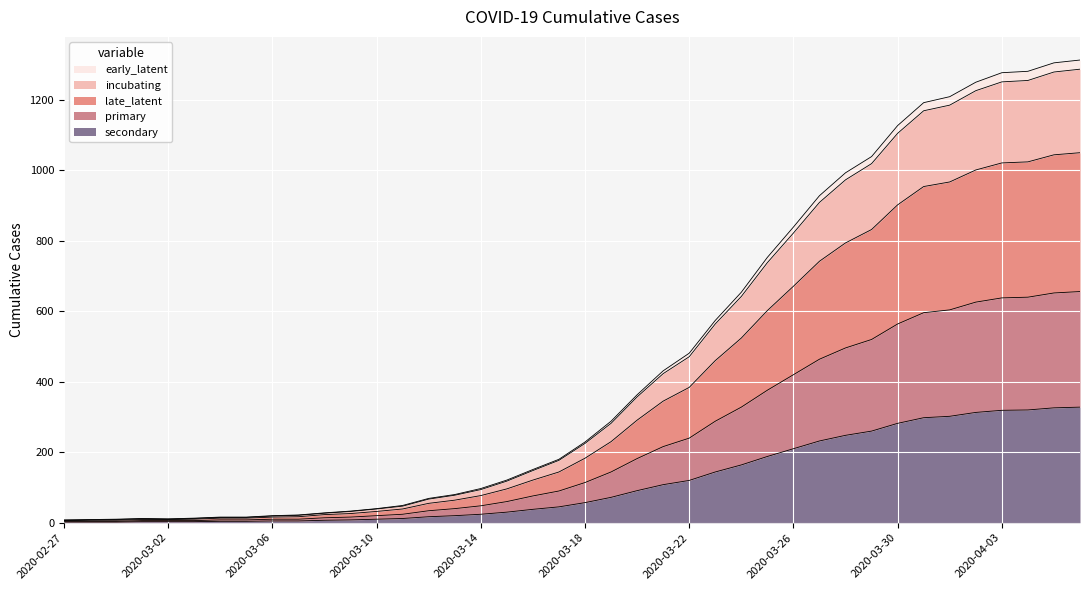

Does the chart display data point markers on the line(s)?

No